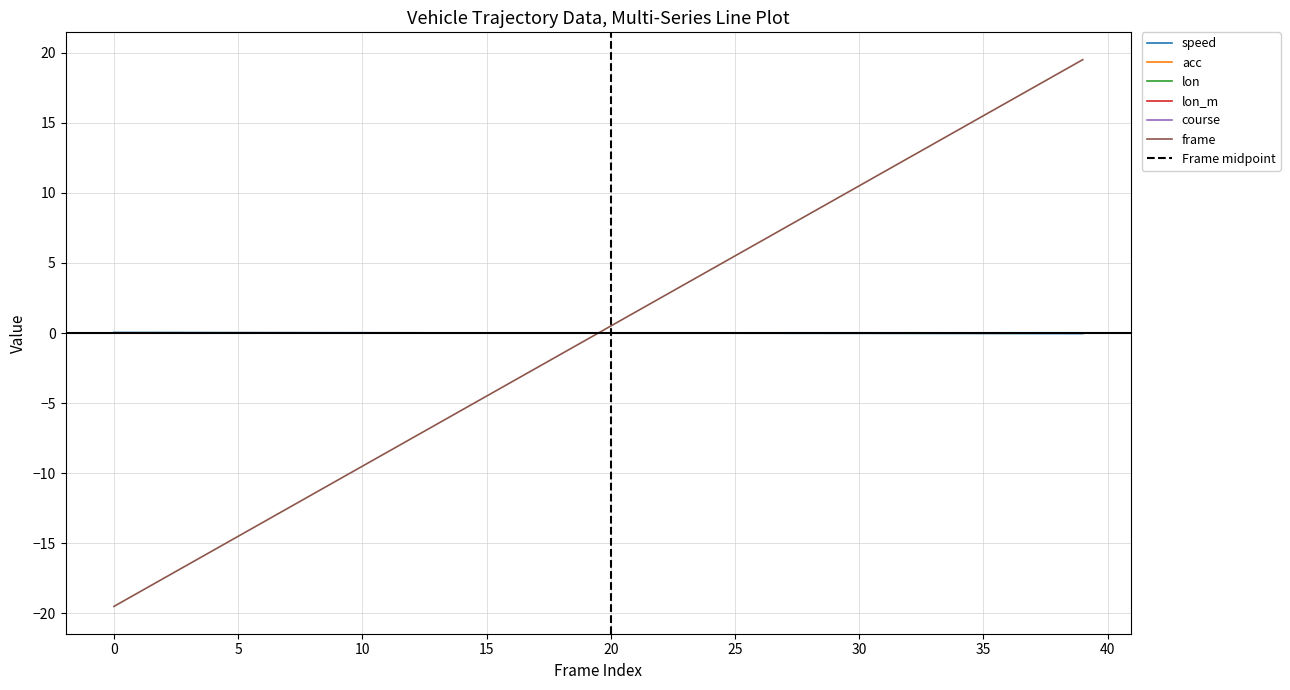

Between which two adjacent categories do speed and acc first intersect?

19 and 20